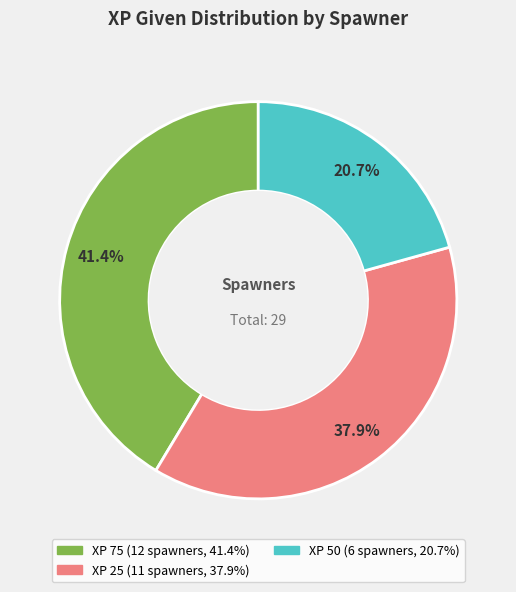

Is there a majority slice in this chart?

No